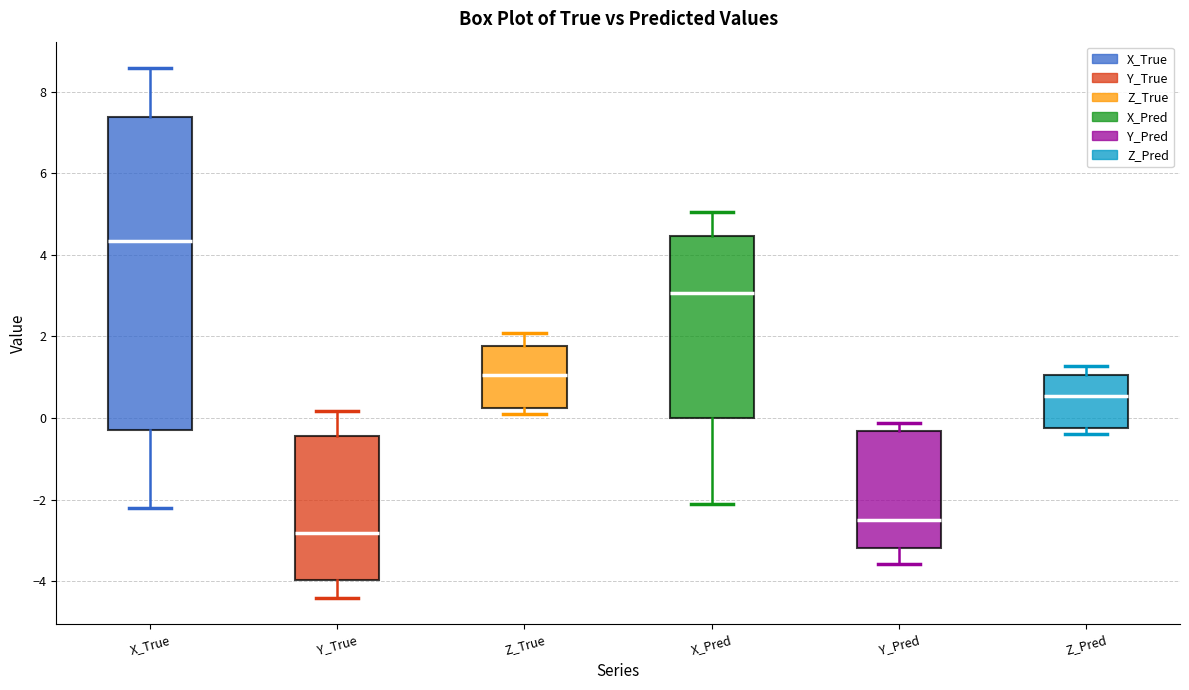

Reading left to right, transcribe this box plot: for each box, give where its median line is, the range the box spans, and where its two whiskers end, as read against the y-axis. The values are not printed on the chart, so give them approximately, as read against the axis.

X_True: median 4.4, box -0.2 to 7.4, whiskers -2.2 to 8.6
Y_True: median -2.8, box -4.0 to -0.4, whiskers -4.4 to 0.2
Z_True: median 1.0, box 0.2 to 1.8, whiskers 0.0 to 2.0
X_Pred: median 3.0, box 0.0 to 4.4, whiskers -2.2 to 5.0
Y_Pred: median -2.4, box -3.2 to -0.4, whiskers -3.6 to -0.2
Z_Pred: median 0.6, box -0.2 to 1.0, whiskers -0.4 to 1.2